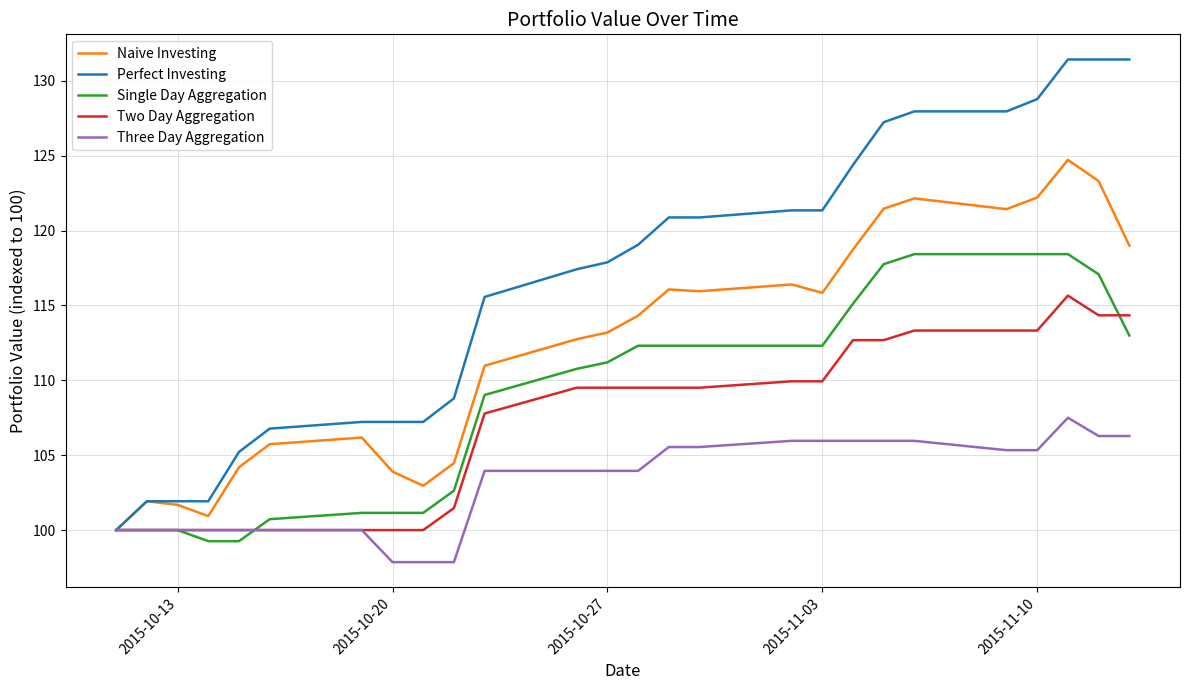

Rank the series by their maximum value, from highest to lowest.

Perfect Investing, Naive Investing, Single Day Aggregation, Two Day Aggregation, Three Day Aggregation